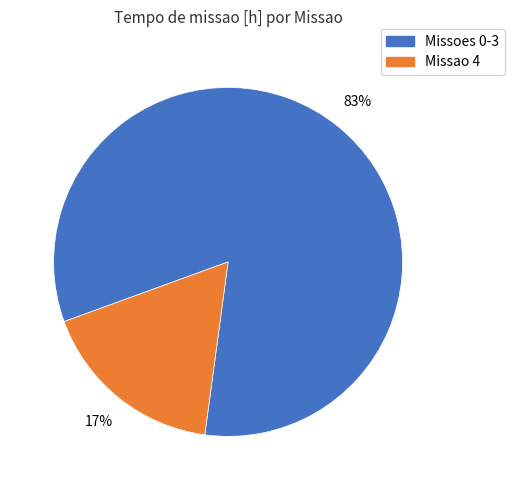

To the nearest percent, what is the average slice percentage?

50%